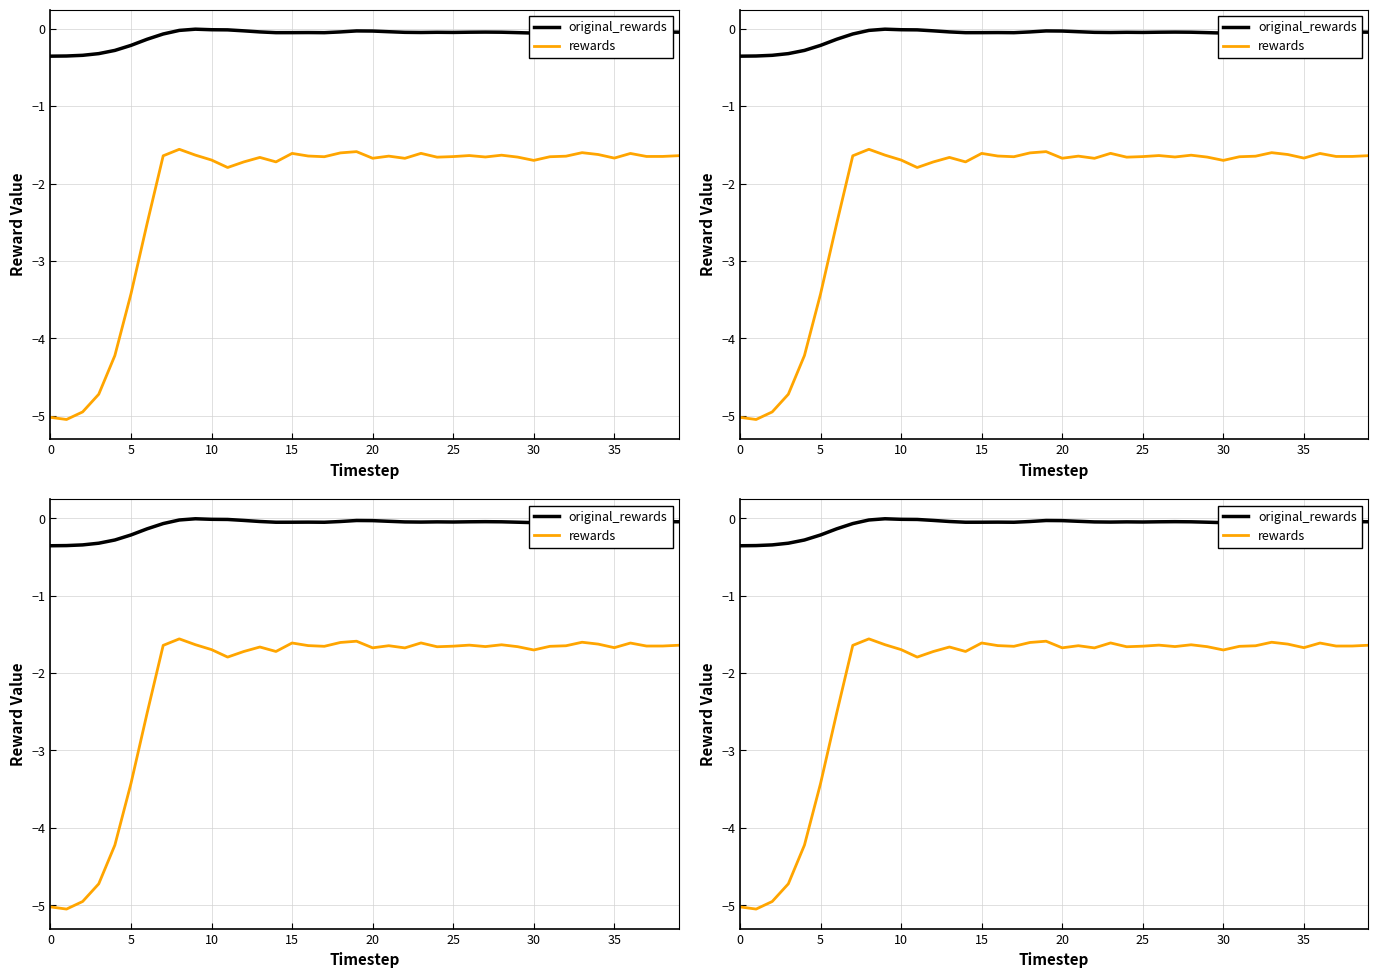

True or false: rewards and original_rewards cross at least once.

False